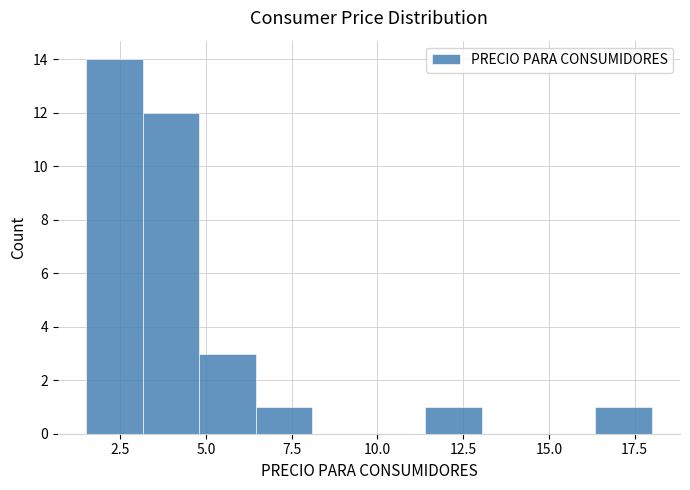

Around what value on the x-axis is the tallest bar? Give the approximate position of its centre, as read against the axis.

2.5